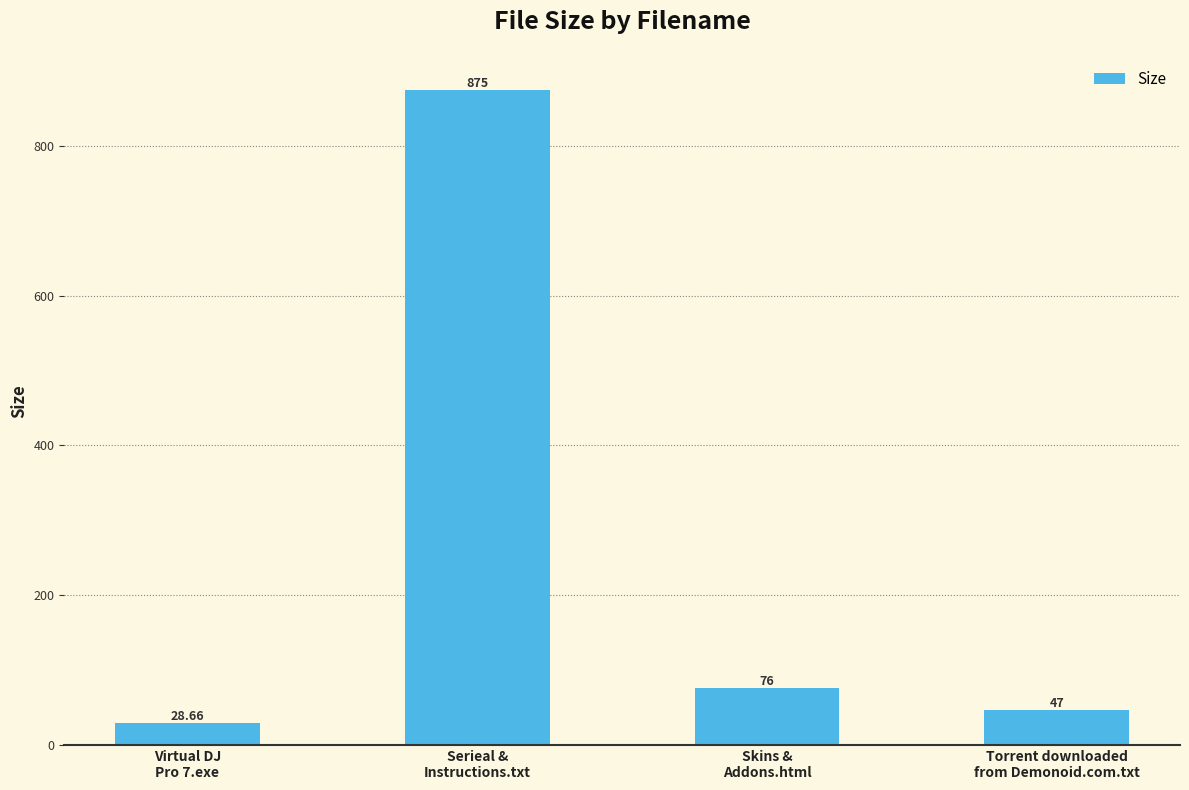

Count the number of categories in the chart.

4